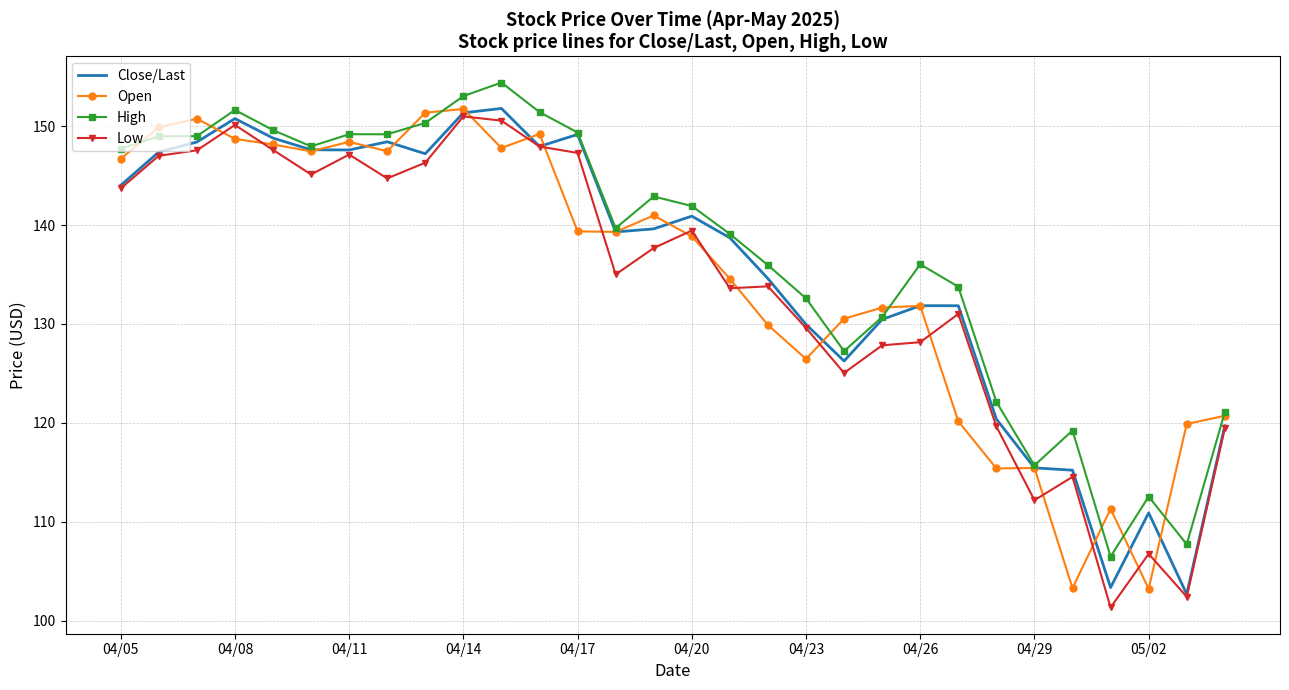

True or false: High and Low intersect in this chart.

False